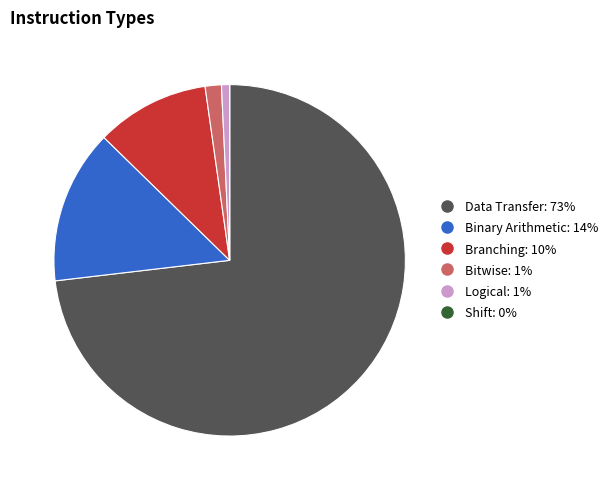

Which category has the biggest portion of the pie?

Data Transfer